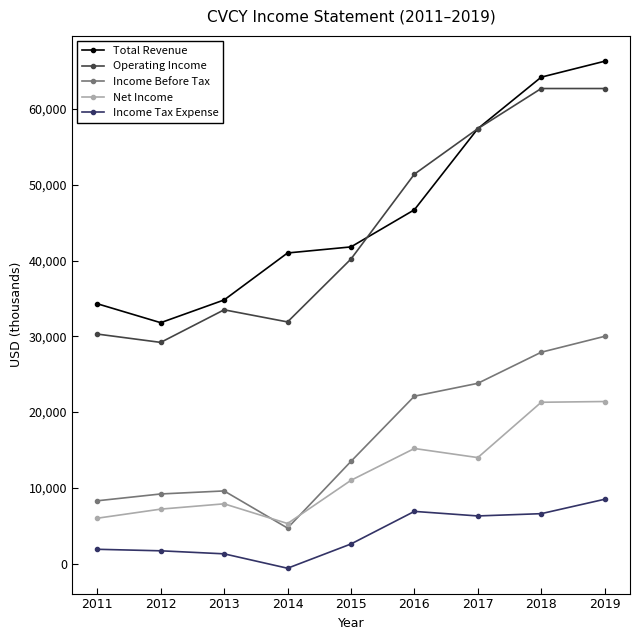

How many data points in Income Tax Expense are less than 2600?

4